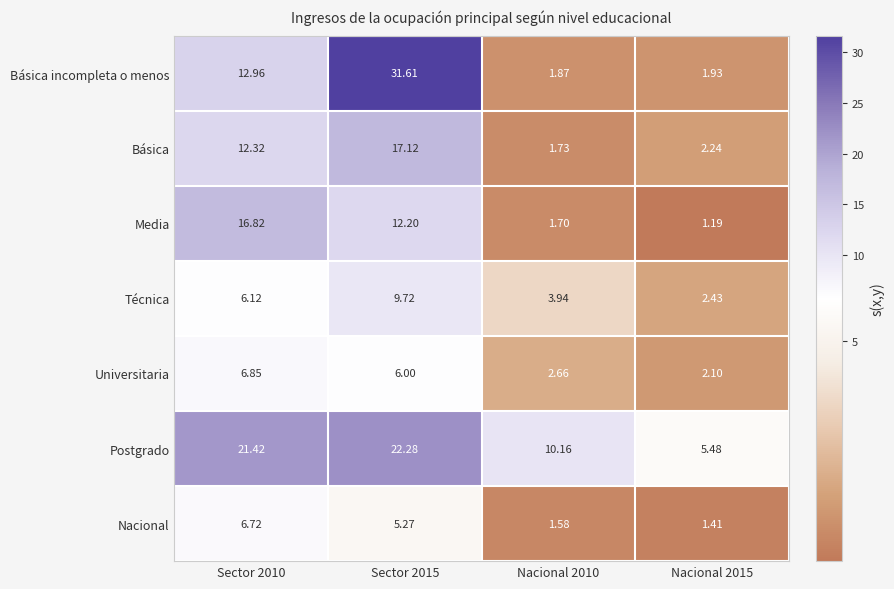

Which series has the largest range (max minus min)?

Básica incompleta o menos